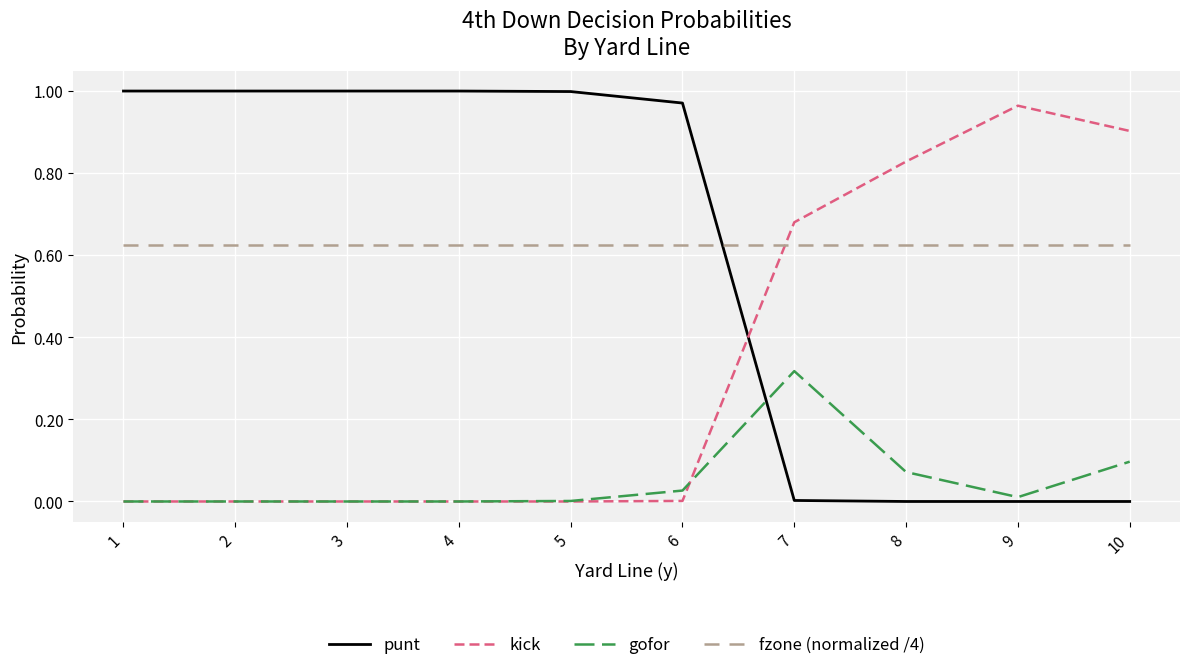

Is it true that punt equals 0.0 at 8?

True